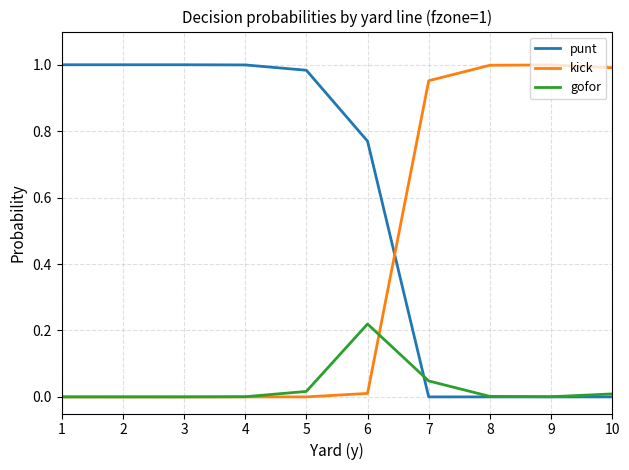

Which series ends up on top after the final intersection of punt and kick?

kick